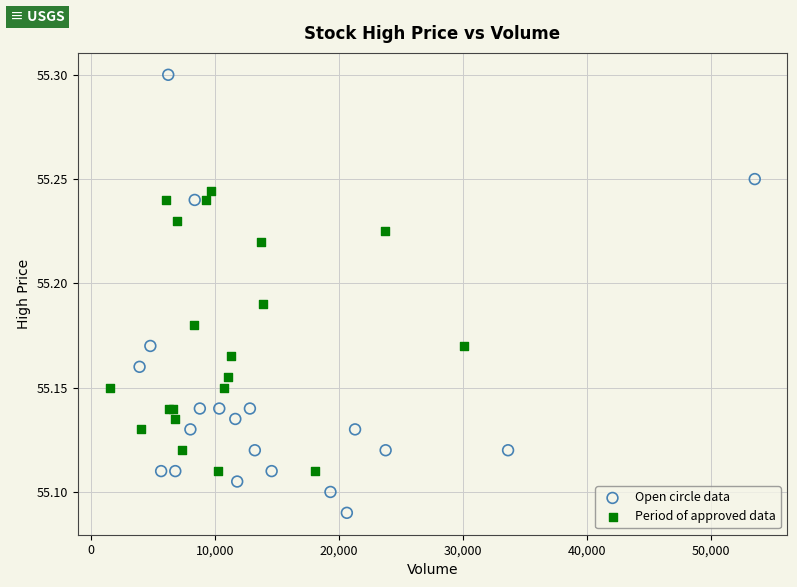

Which series reaches the maximum Y coordinate?

Open circle data